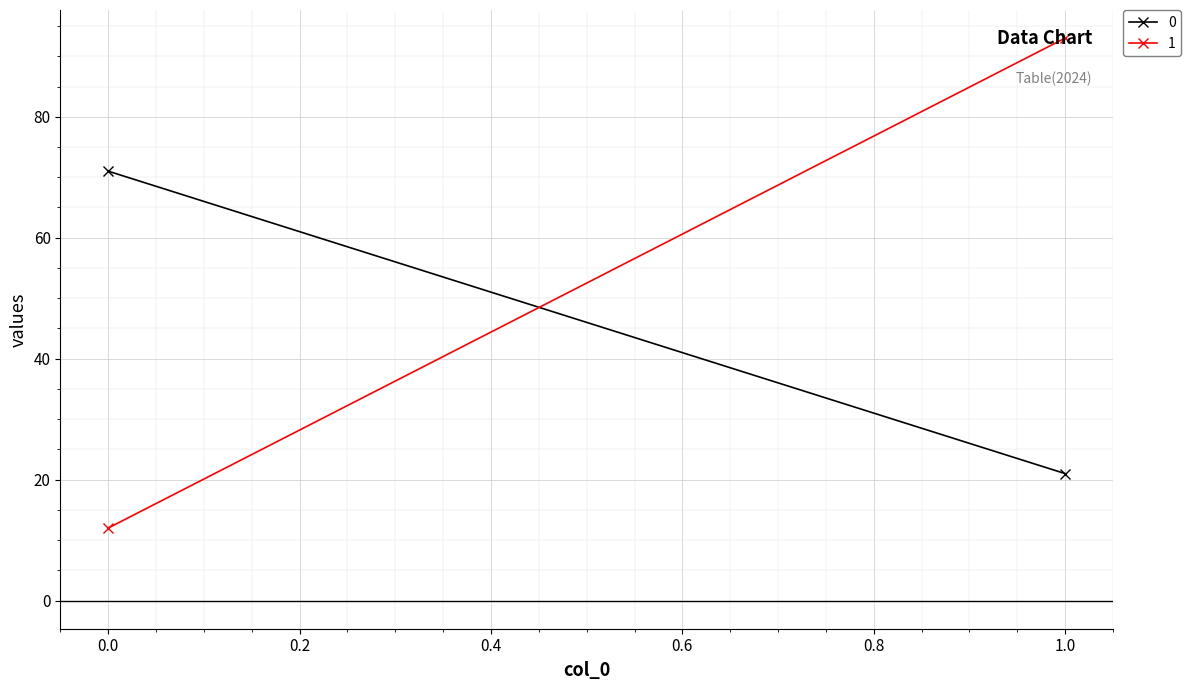

True or false: 0 has a value of 21 at 1.

True